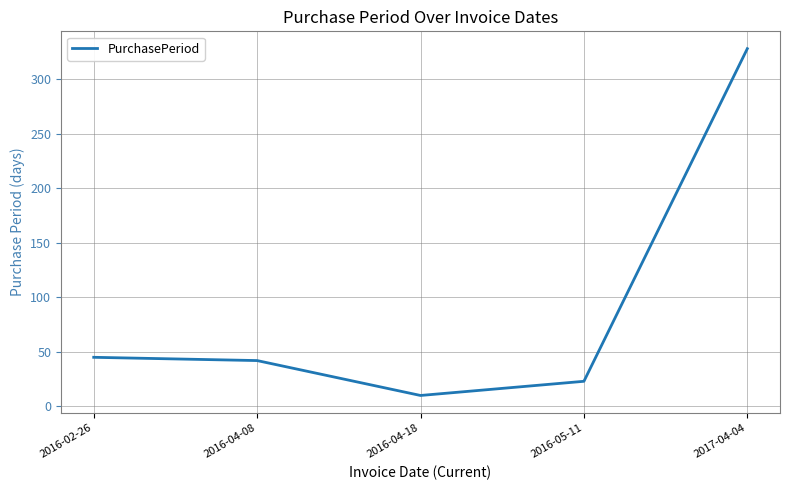

What is the ratio of the value at 2016-04-18 to the value at 2016-05-11?

0.4